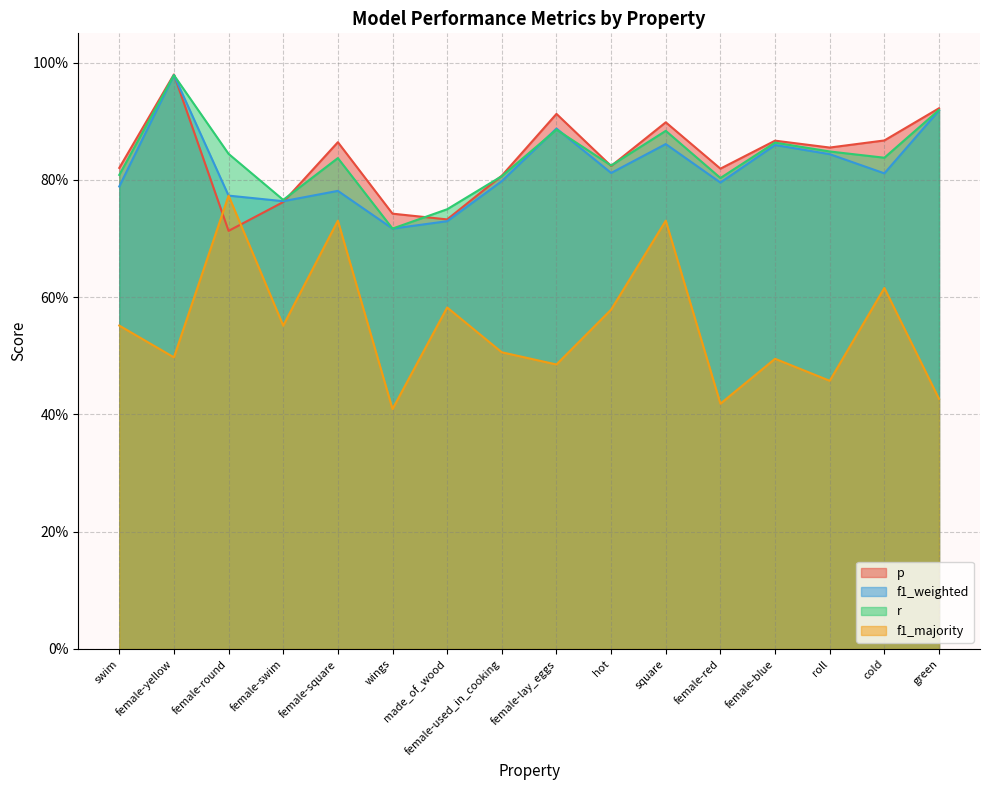

Is the value of f1_weighted at female-round greater than the value of p at square?

No